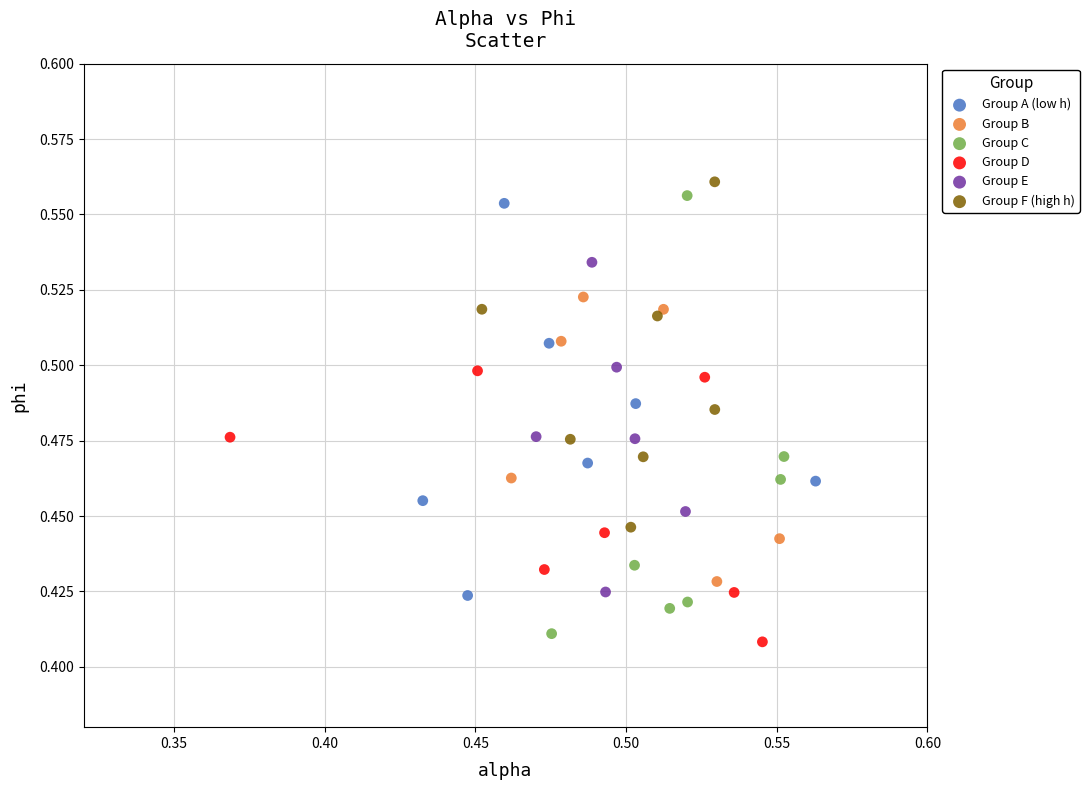

Which series contains the lowest Y value?

Group D